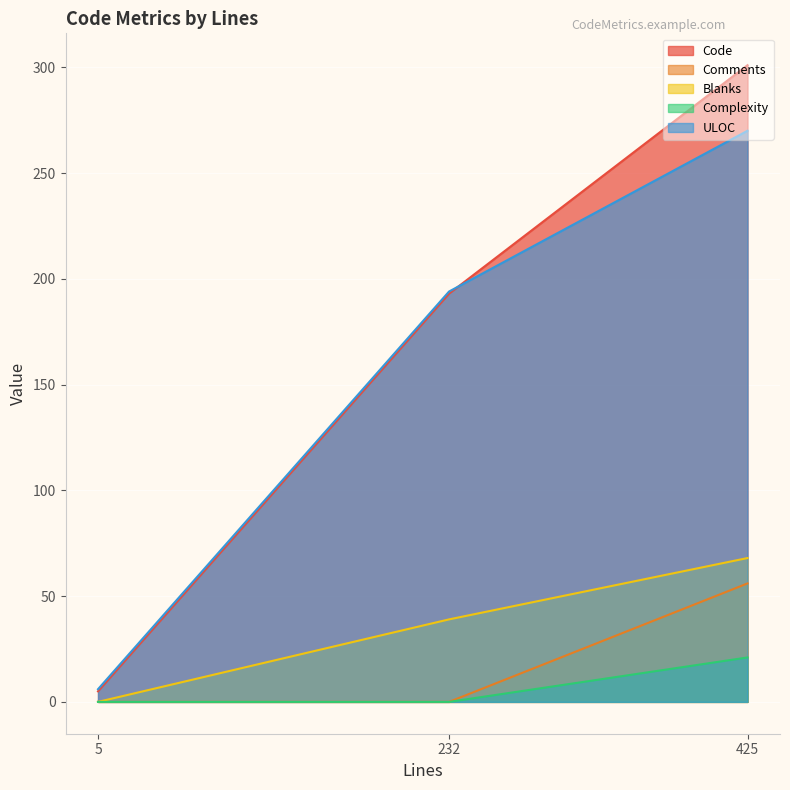

How many Code values are between 5 and 301?

3